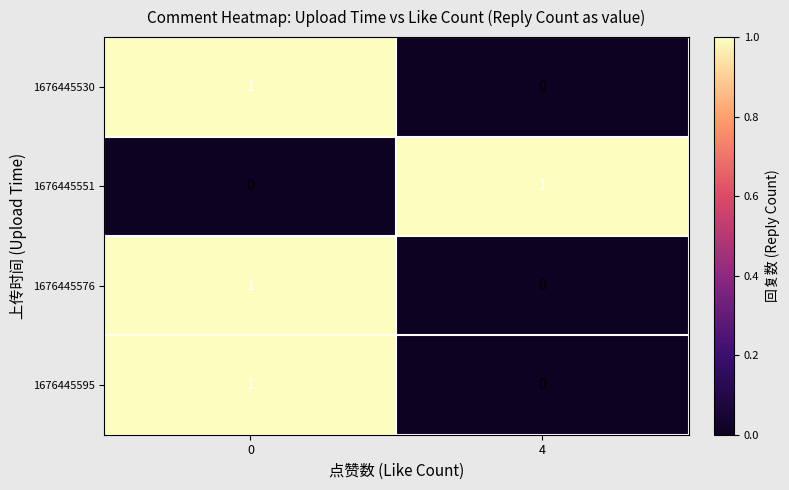

What is the total value across all series at 0?

3